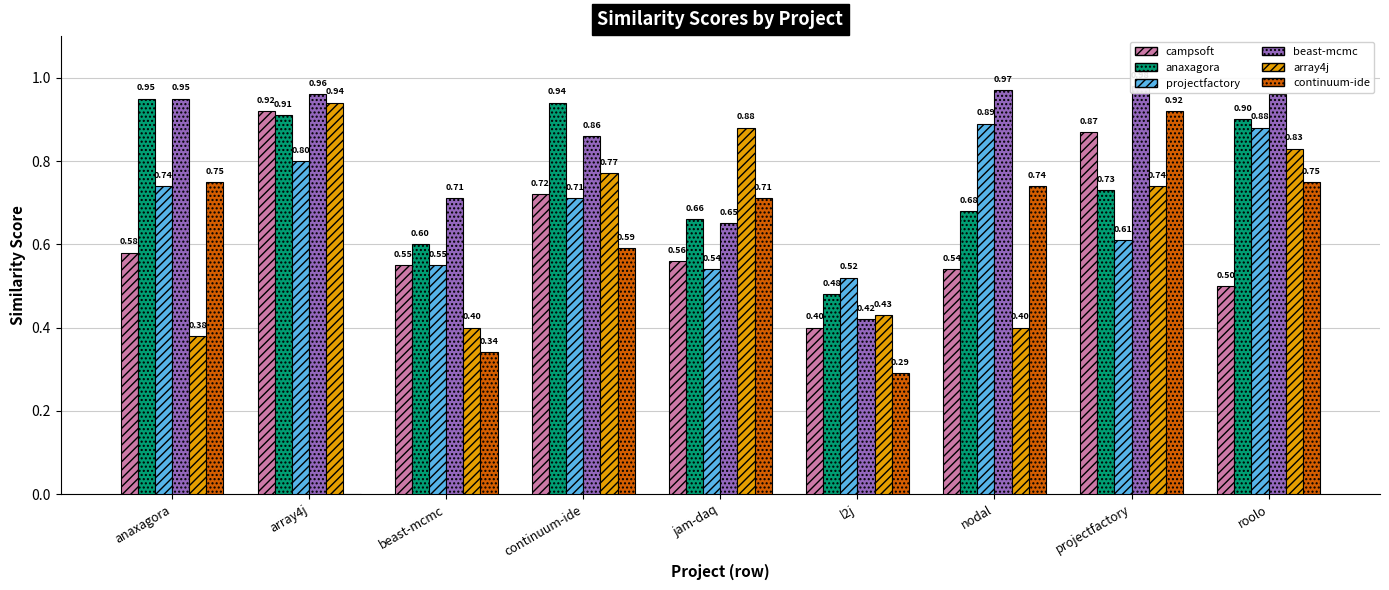

What is the label of the 4th bar from the right?

l2j